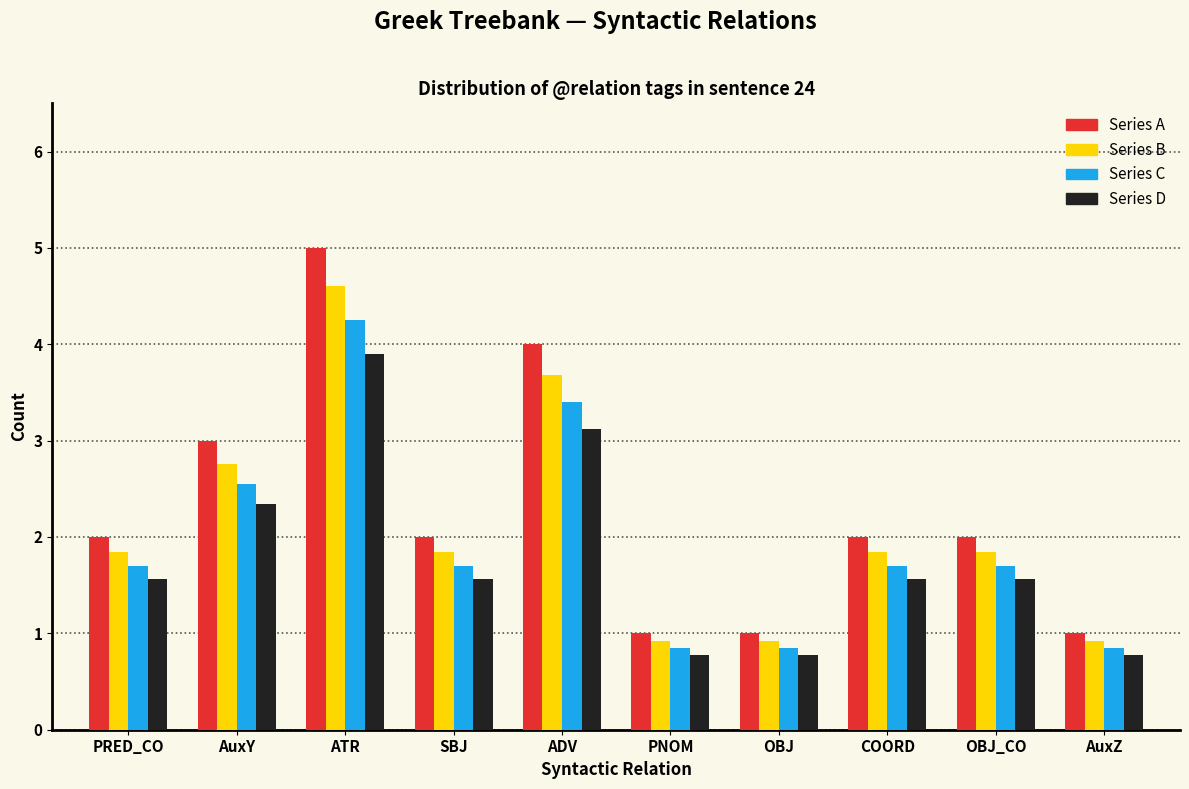

The Series A series shows 1.1 at ATR. True or false?

False